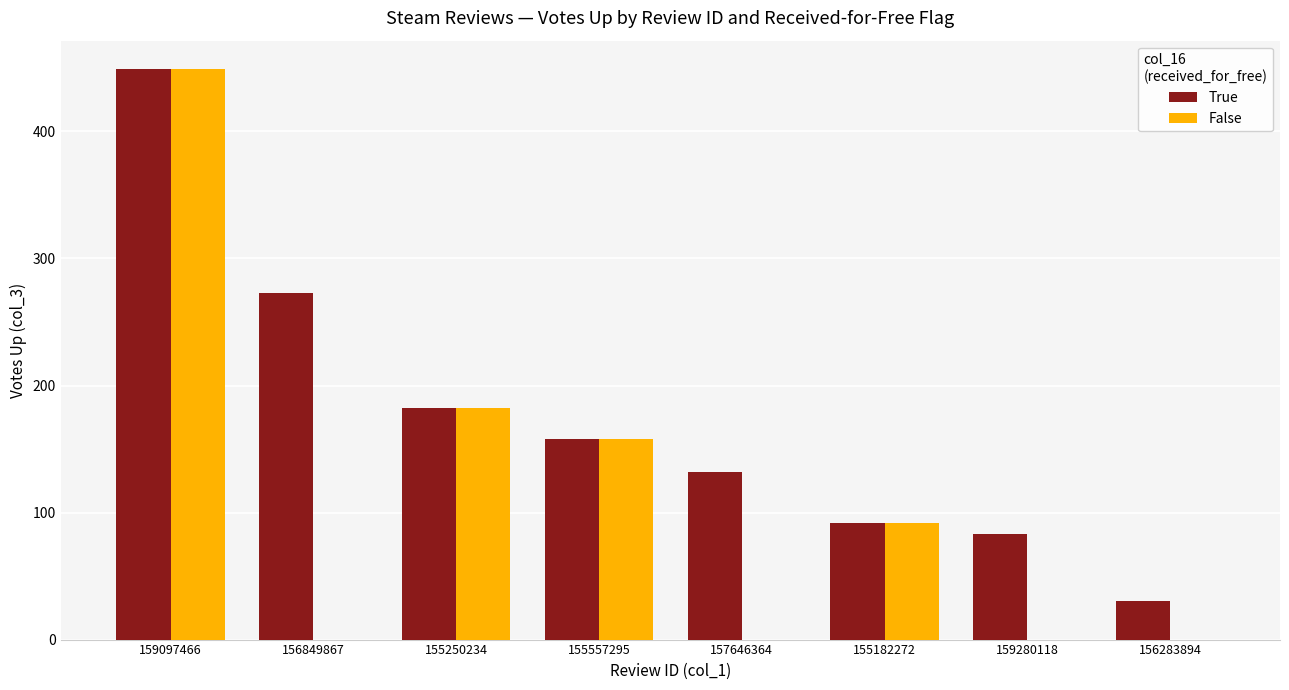

Where is True nearest to the value 239?

156849867